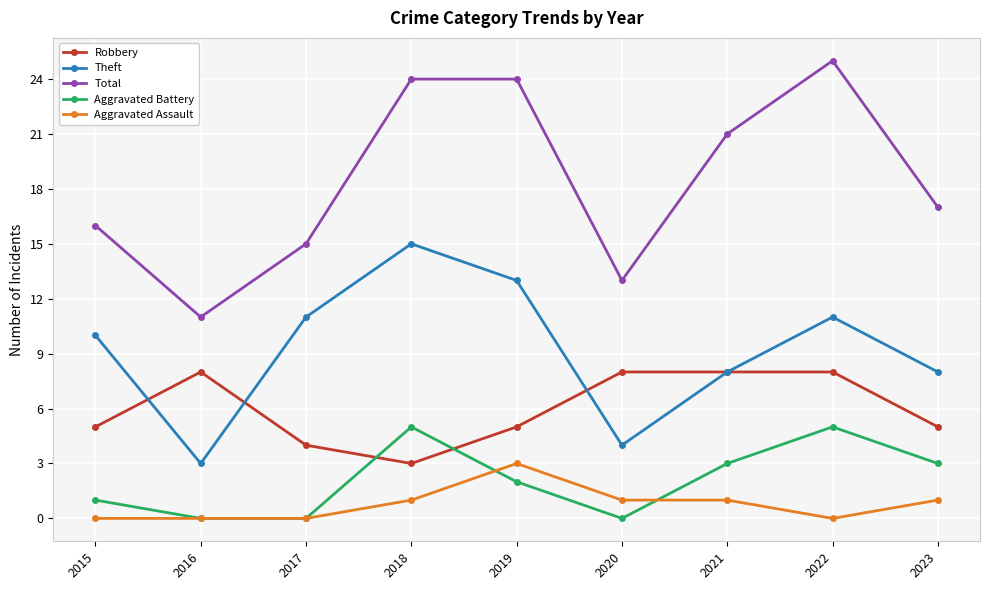

The value of Aggravated Battery at 2019 is 2. True or false?

True